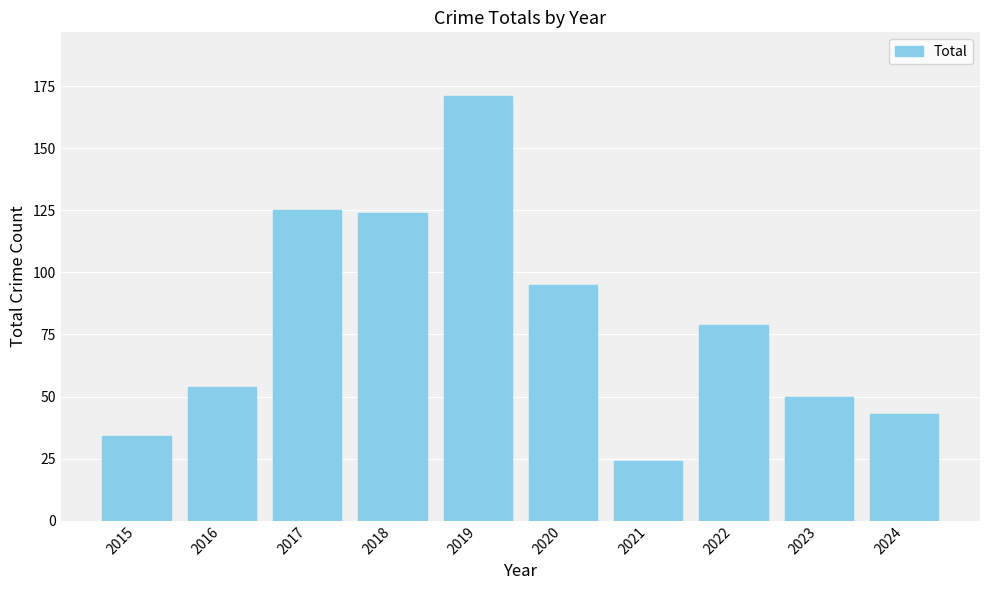

What is the change in value from 2020 to 2023?

-45